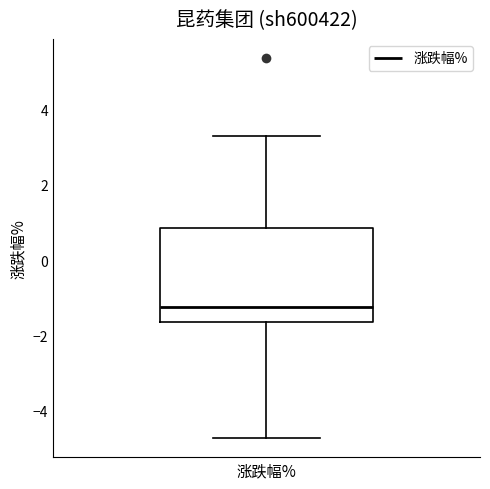

Transcribe this box plot: give where the median line is, the range the box spans, and where the two whiskers end, as read against the y-axis. The values are not printed on the chart, so give them approximately, as read against the axis.

median -1.2, box -1.6 to 0.8, whiskers -4.8 to 3.2